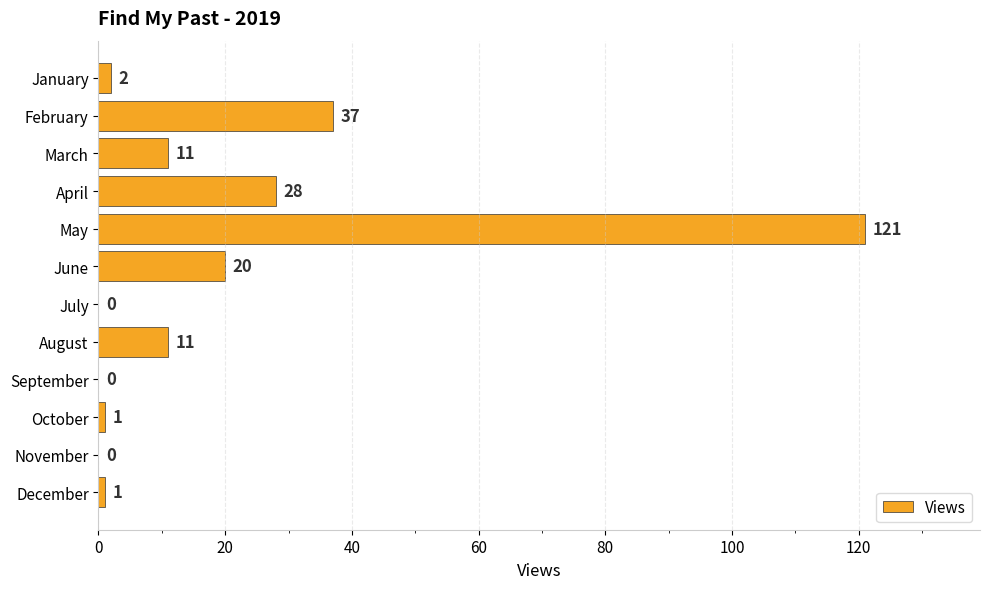

What is the change in value from February to May?

+84